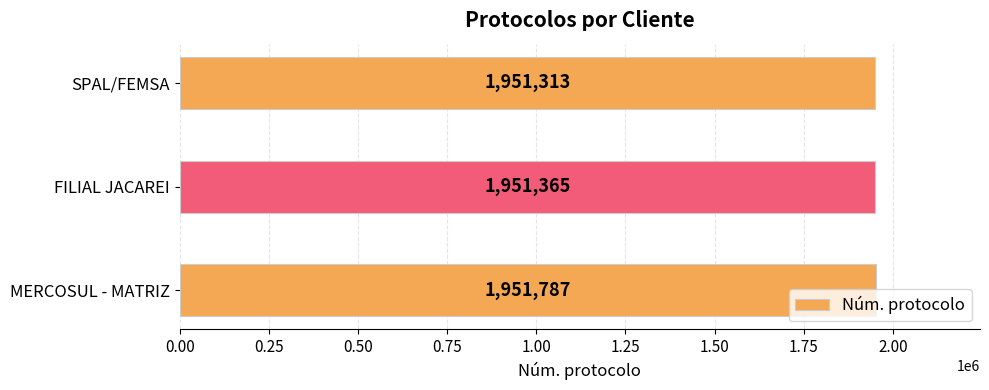

The chart shows a value of 3485458 at SPAL/FEMSA. True or false?

False